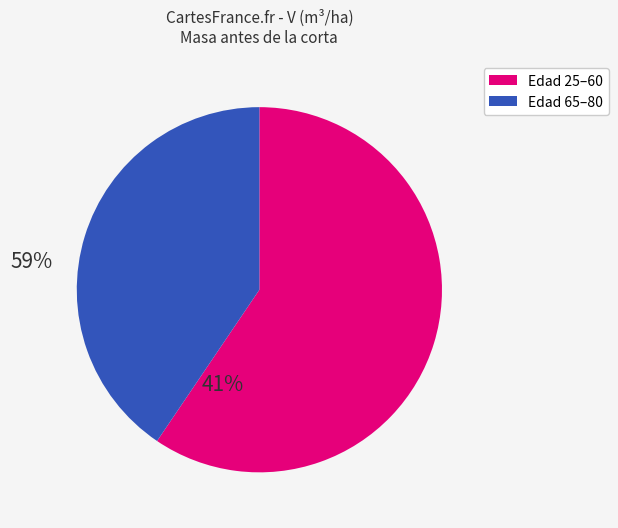

Is there any slice that represents more than half of the pie?

Yes